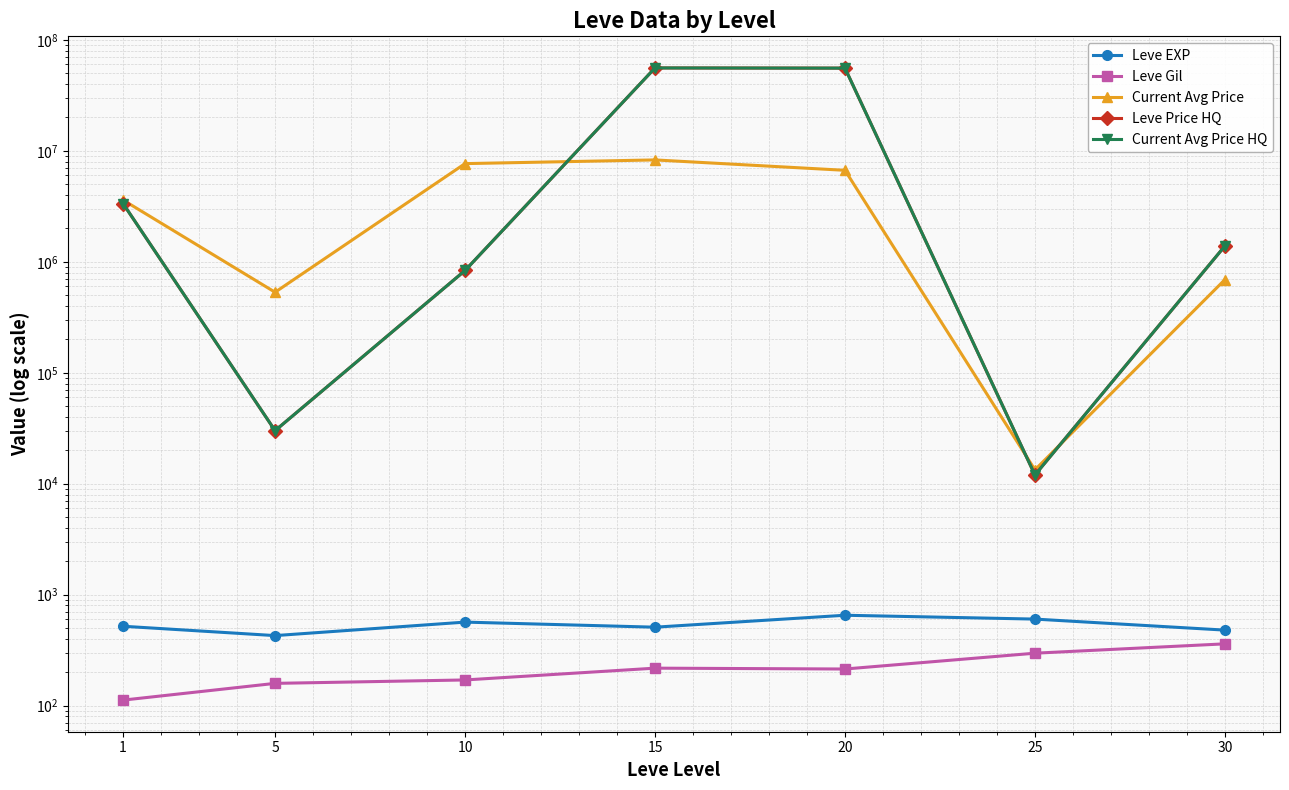

What is the difference between the maximum and second lowest values in the Leve Gil series?

202.0